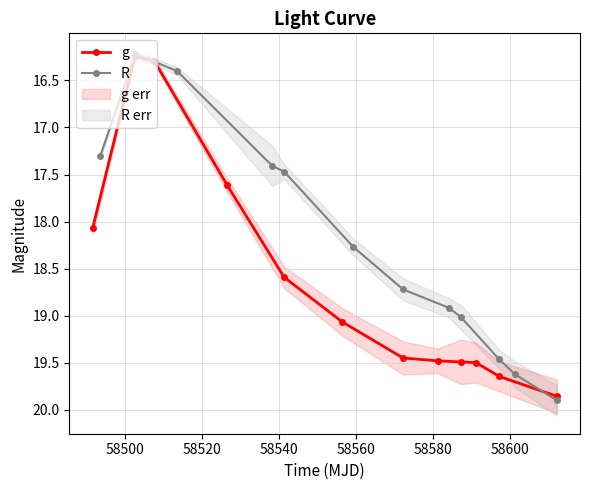

Reading left to right, transcribe all the data shown in this chart.

g: 18.1	16.2	16.3	17.6	18.6	19.1	19.4	19.5	19.5	19.5	19.6	19.9
R: 17.3	16.2	16.4	17.4	17.5	18.3	18.7	18.9	19.0	19.5	19.6	19.9